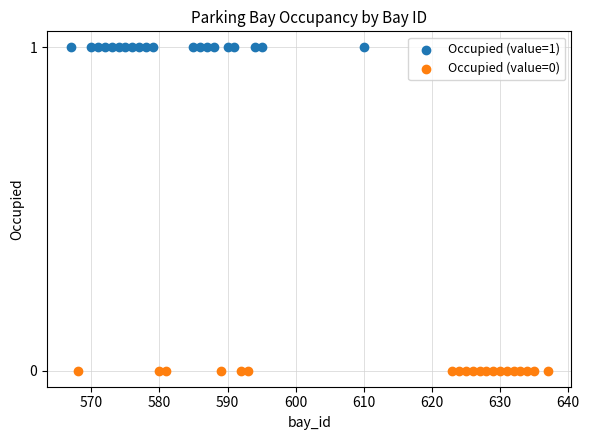

Which series contains the highest Y value?

Occupied (value=1)